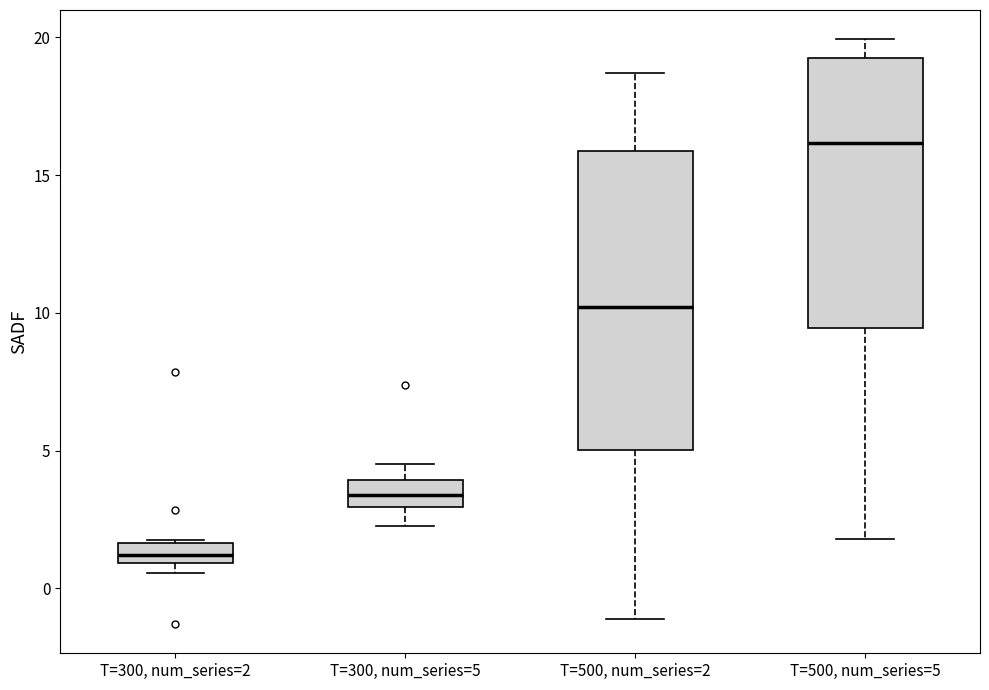

Which box has the highest median line?

T=500, num_series=5